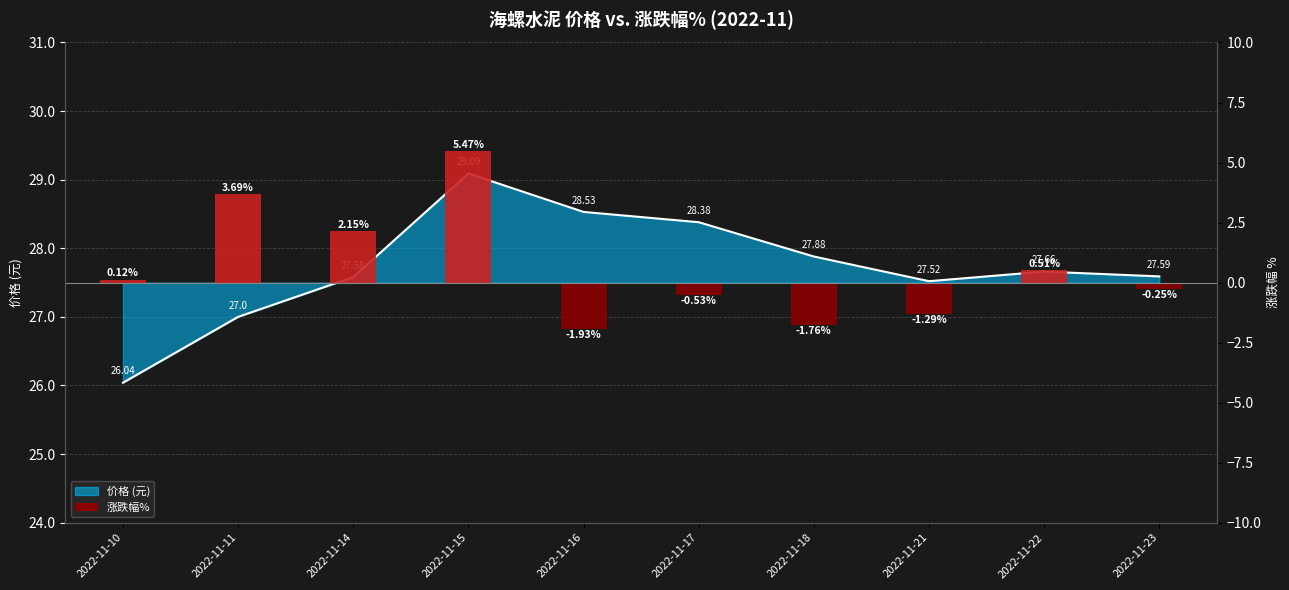

Reading right to left, list all the values displayed in this chart.

-0.2	0.5	-1.3	-1.8	-0.5	-1.9	5.5	2.1	3.7	0.1